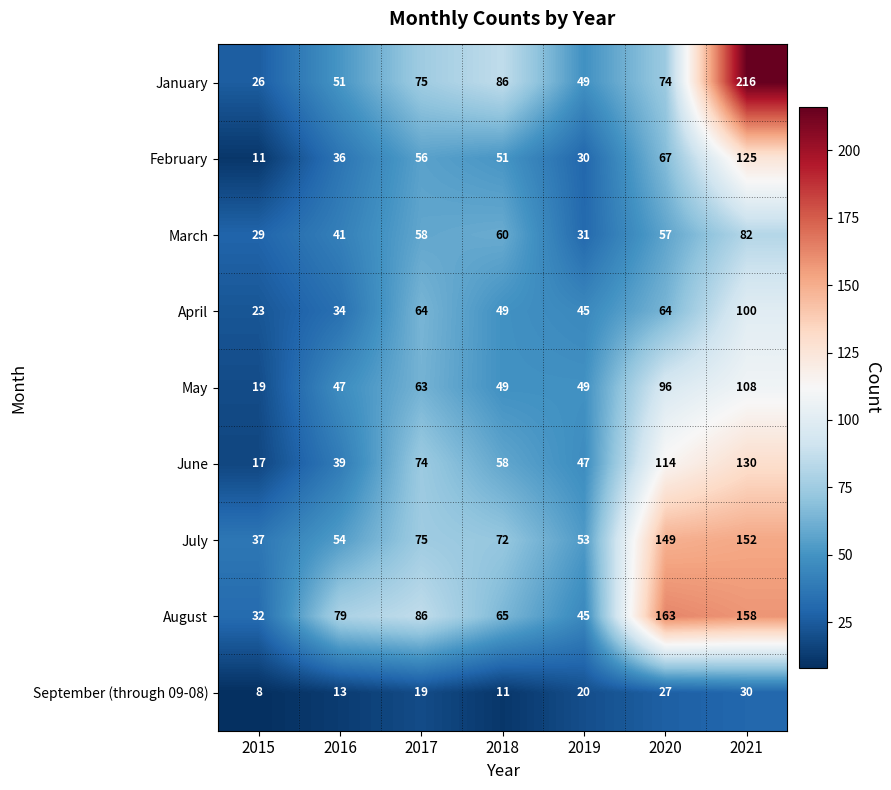

What is the spread (max minus min) of values at 2019?

33